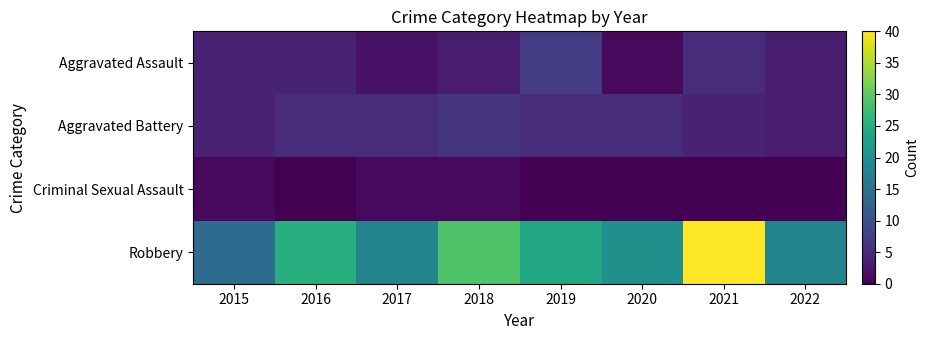

Reading right to left, transcribe all the data shown in this chart.

Aggravated Assault: 2022=3	2021=5	2020=1	2019=7	2018=3	2017=2	2016=4	2015=4
Aggravated Battery: 2022=3	2021=4	2020=5	2019=5	2018=6	2017=5	2016=5	2015=4
Criminal Sexual Assault: 2022=0	2021=0	2020=0	2019=0	2018=1	2017=1	2016=0	2015=1
Robbery: 2022=18	2021=40	2020=20	2019=24	2018=29	2017=18	2016=25	2015=14